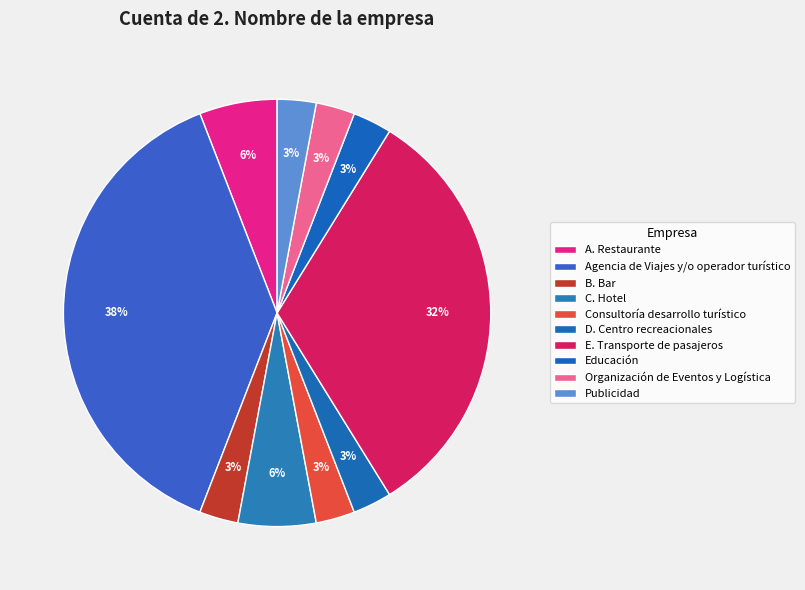

How many slices are in this pie chart?

10